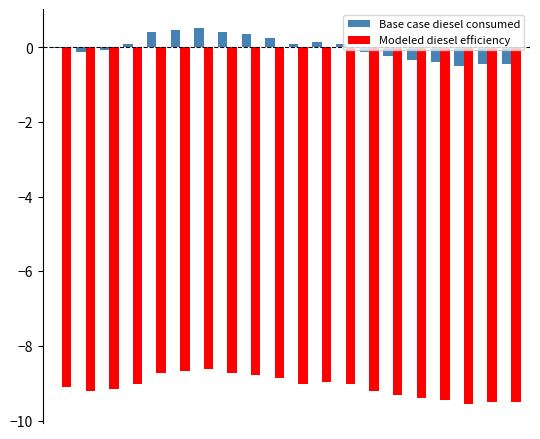

What is the highest value of the Modeled diesel efficiency series?

-8.6